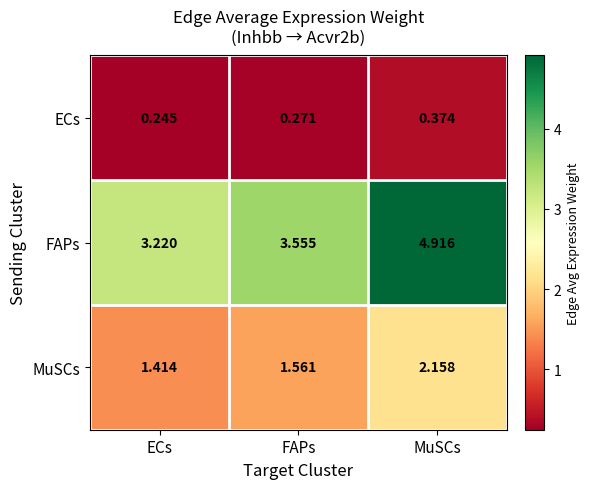

At which category is the sum across all series the highest?

MuSCs